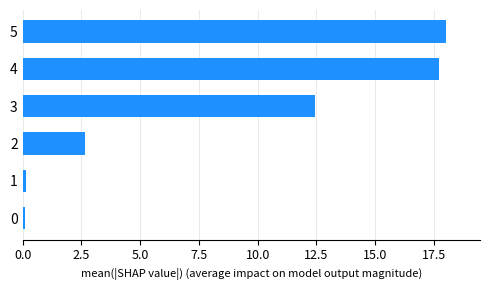

The chart shows a value of 2.7 at 2. True or false?

True